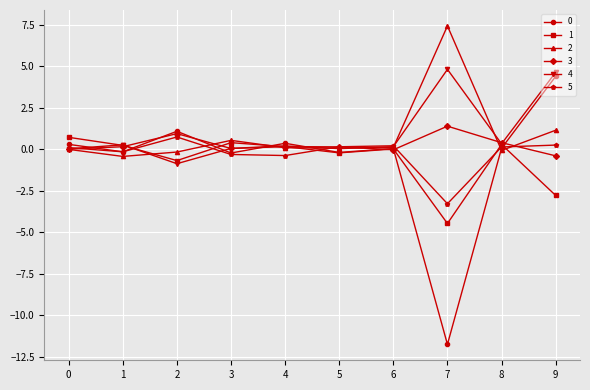

At which category is the sum across all series the highest?

9